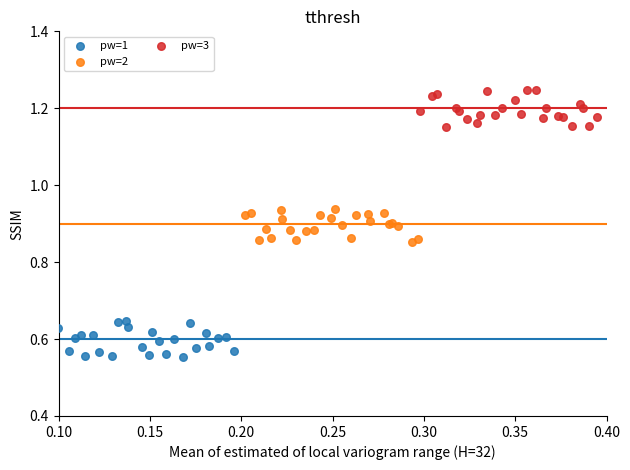

What are all the series names shown in the legend?

pw=1, pw=2, pw=3